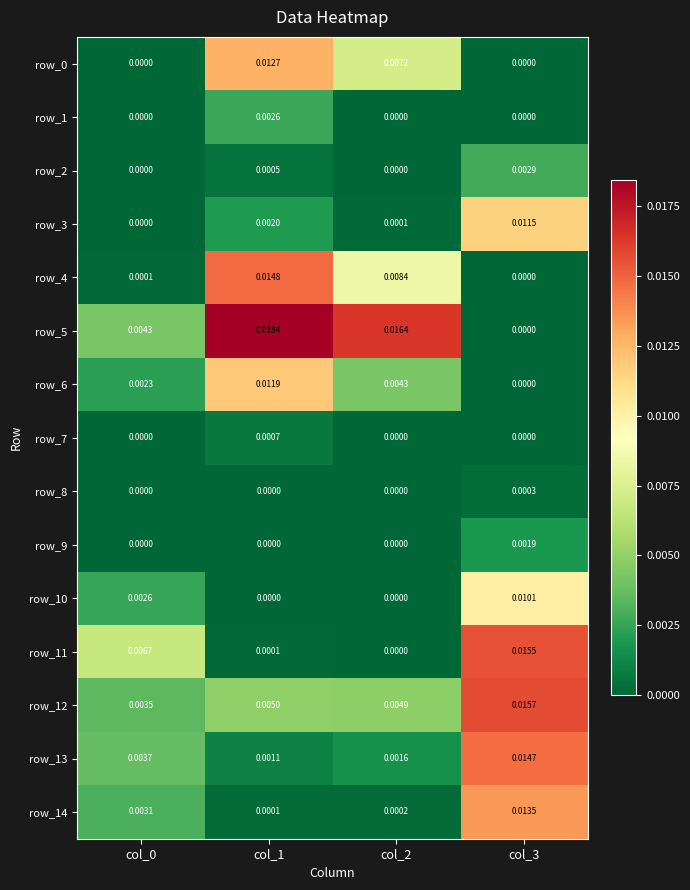

Is the value of row_13 at col_1 greater than the value of row_11 at col_1?

Yes